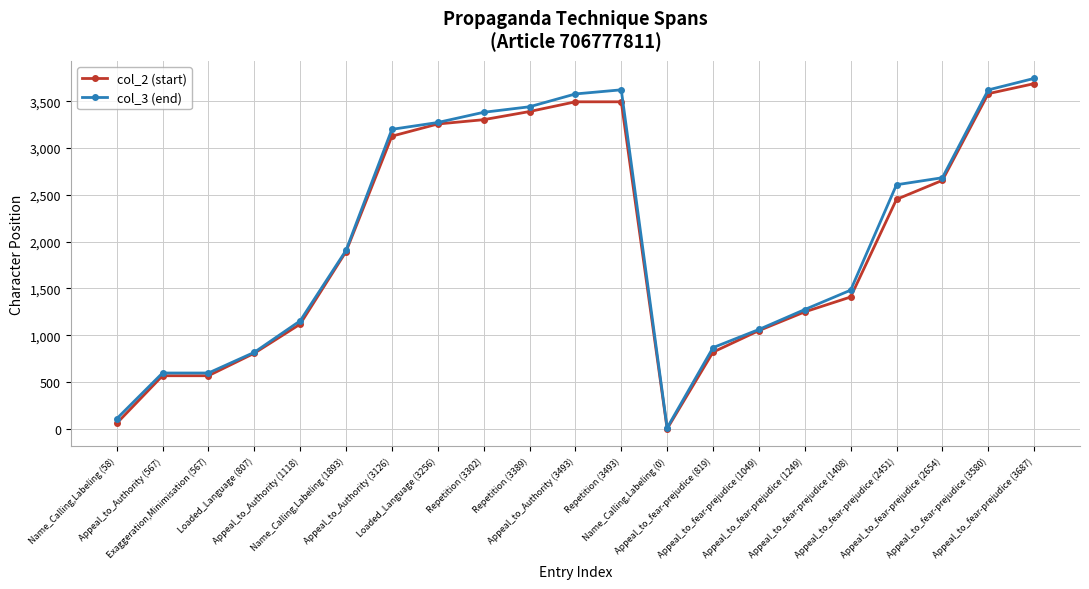

Which series has the widest spread of values?

col_3 (end)